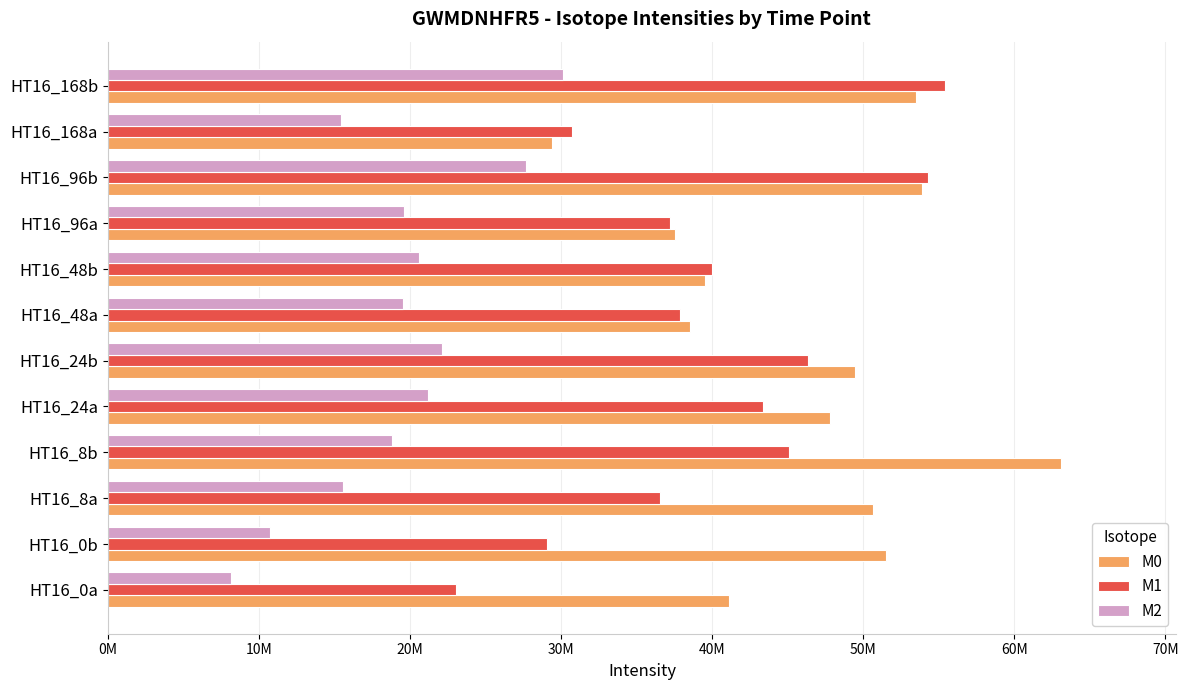

Does the chart contain any negative values?

No